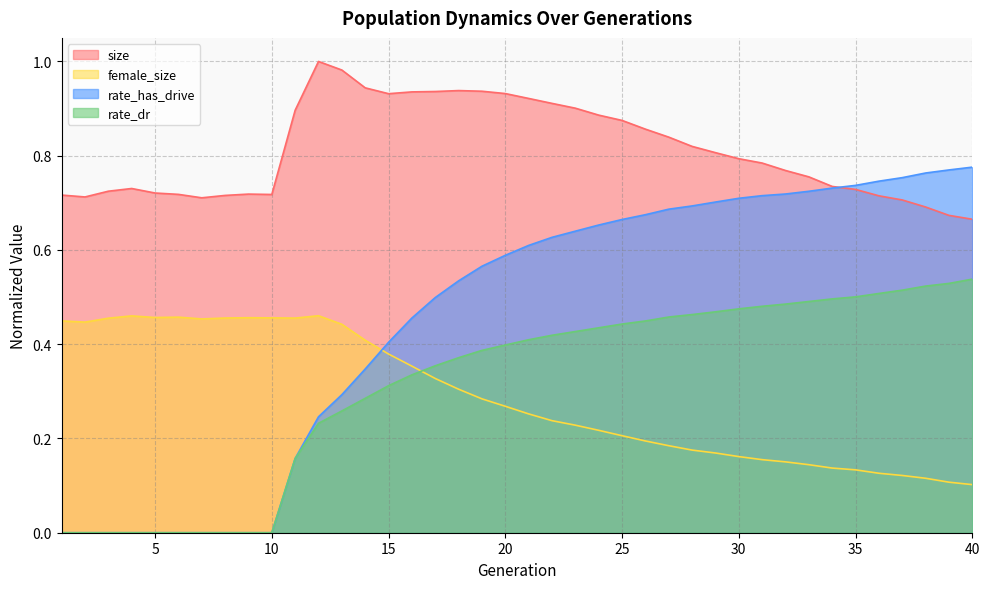

Rank the series at 3 from highest to lowest value.

size, female_size, rate_dr, rate_has_drive